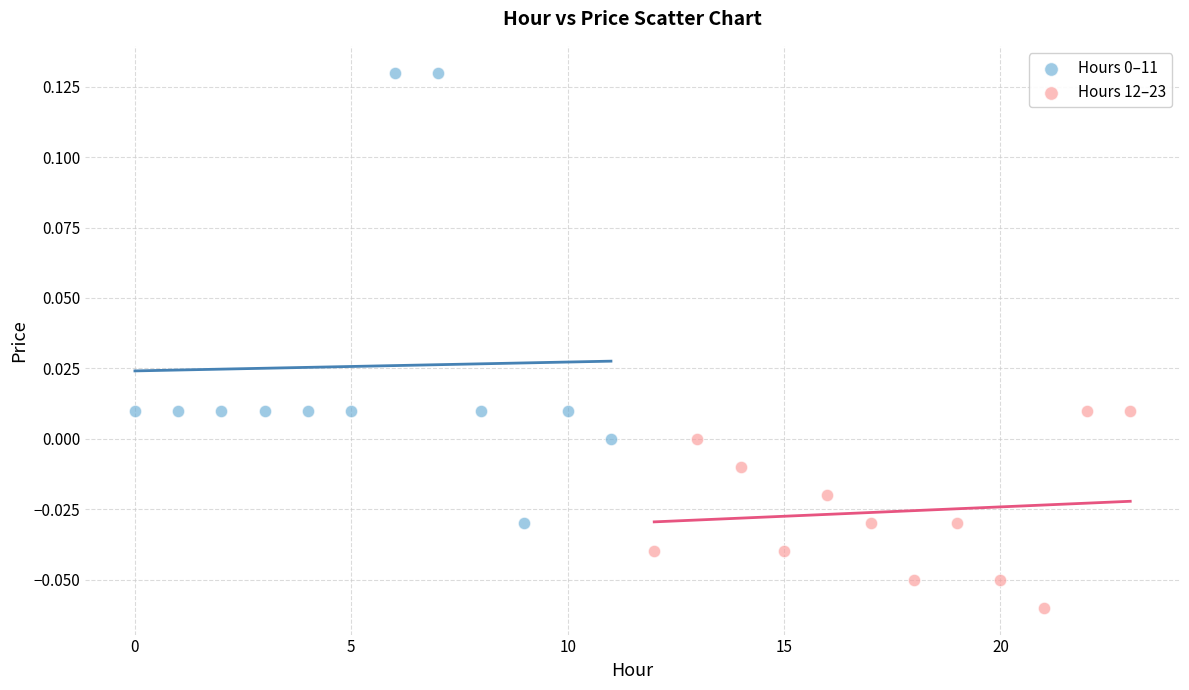

Which series reaches the minimum Y coordinate?

Hours 12–23